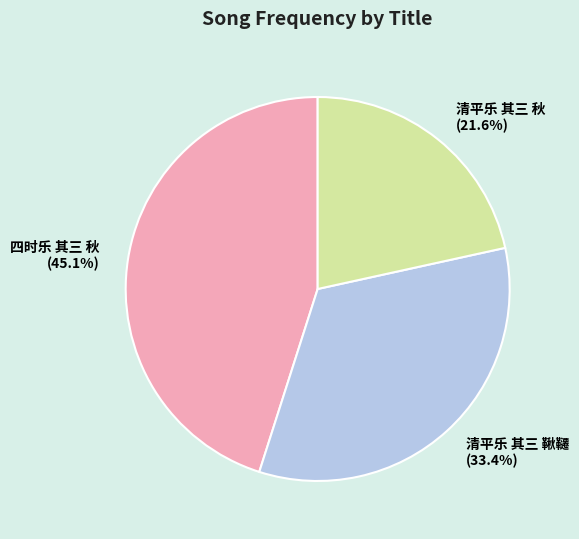

What is the ratio of the value at 清平乐 其三 鞦韆 to the value at 清平乐 其三 秋?

1.5